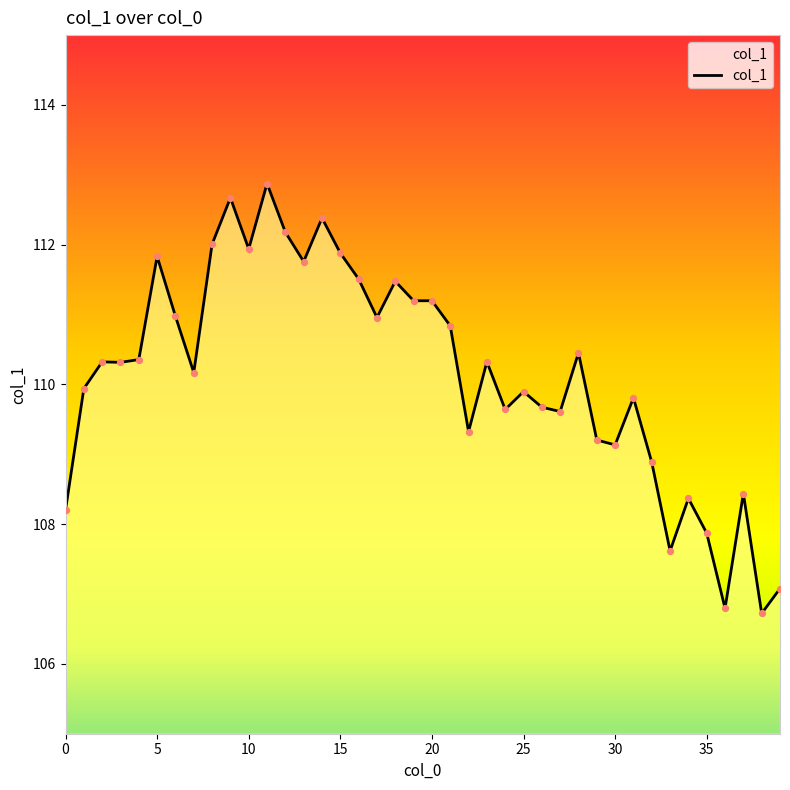

What is the greatest value displayed?

112.9